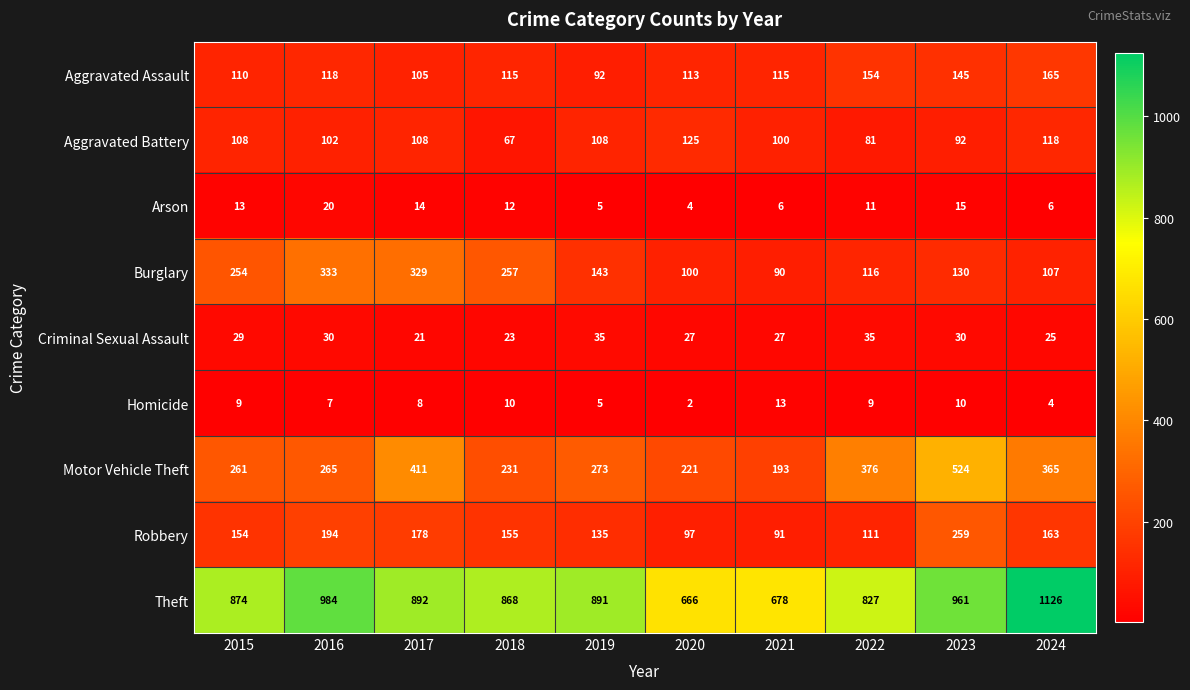

How many series are shown in this chart?

9